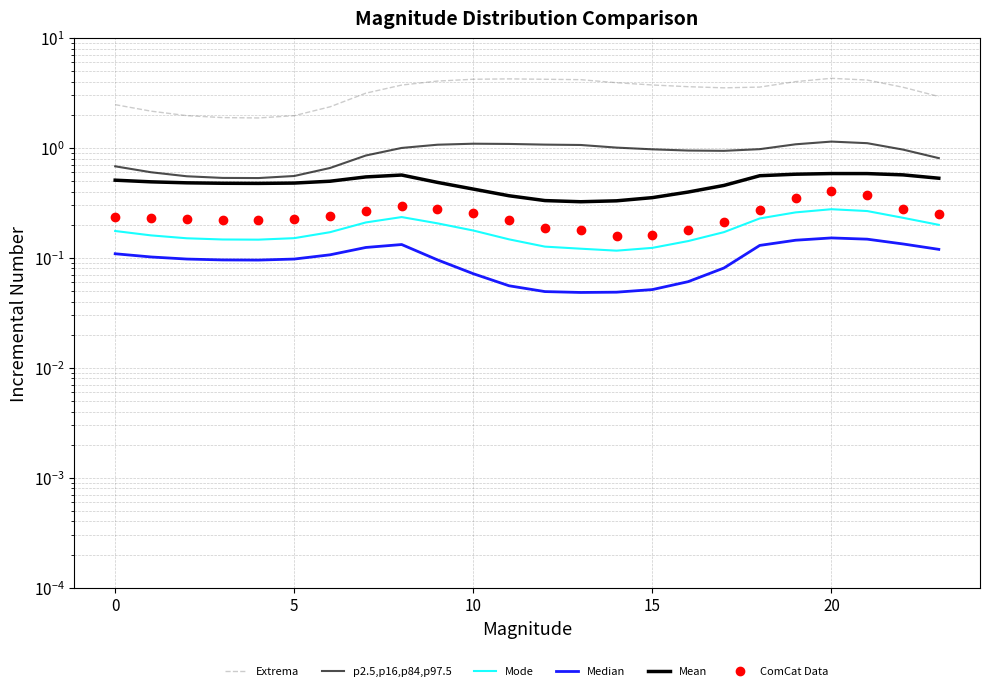

What is the difference between the second highest and minimum values in the p2.5,p16,p84,p97.5 series?

0.6